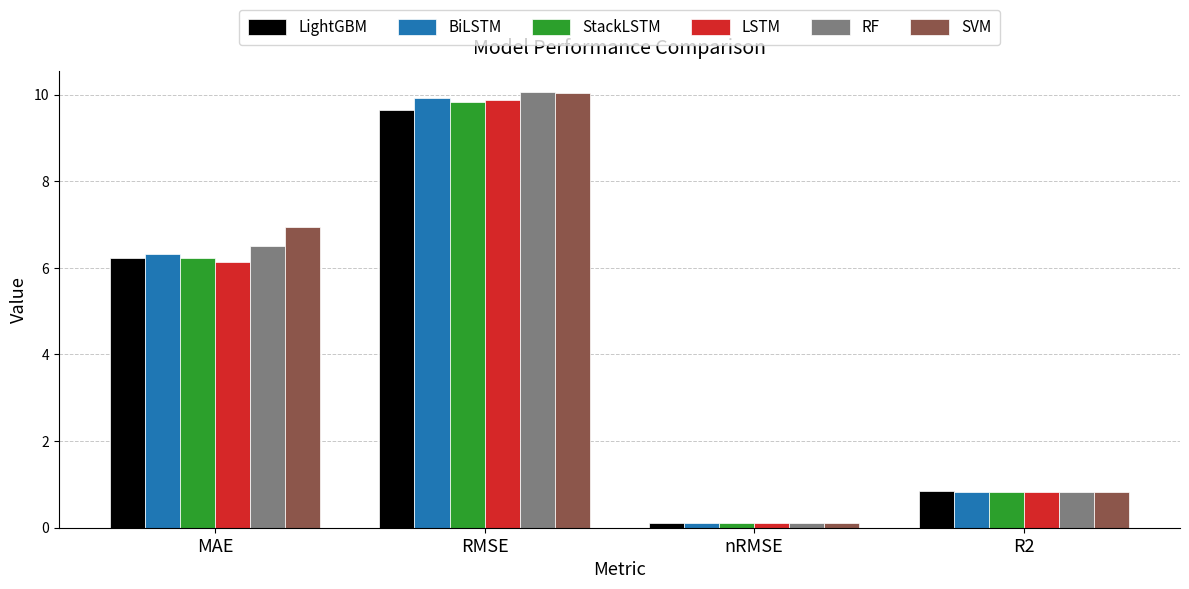

What is the value of the LSTM bar at the 1st from the left?

6.1